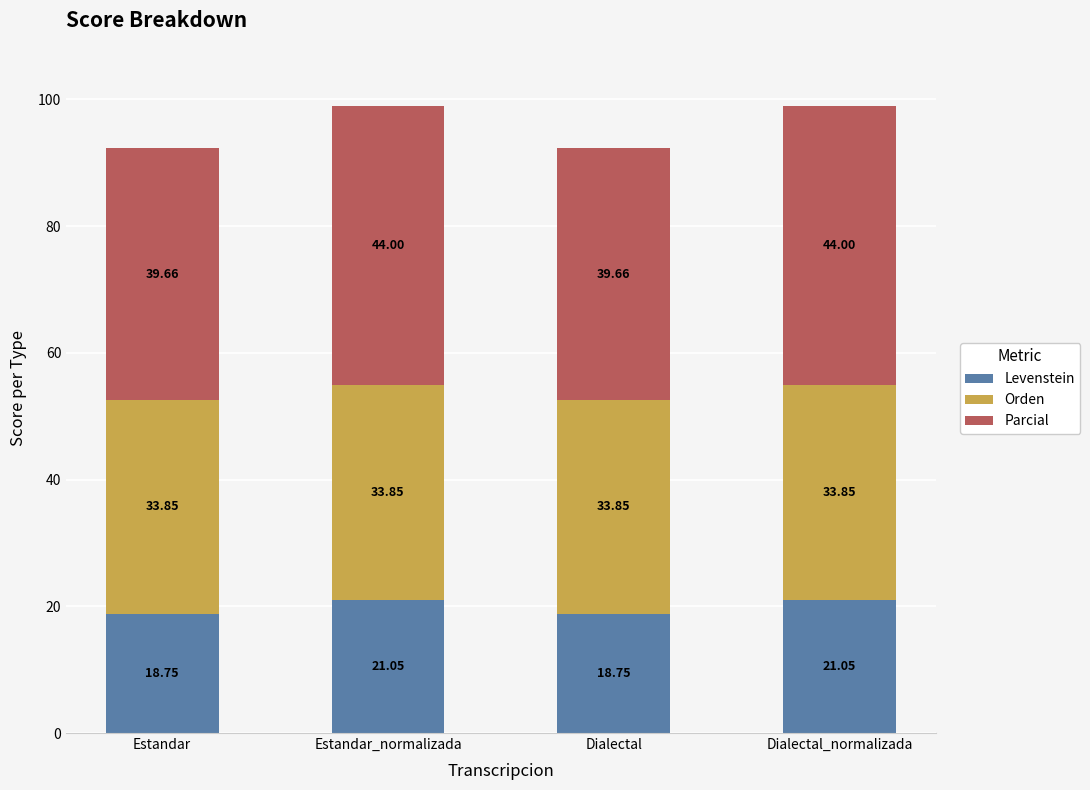

What is the total value across all series at Dialectal_normalizada?

98.9